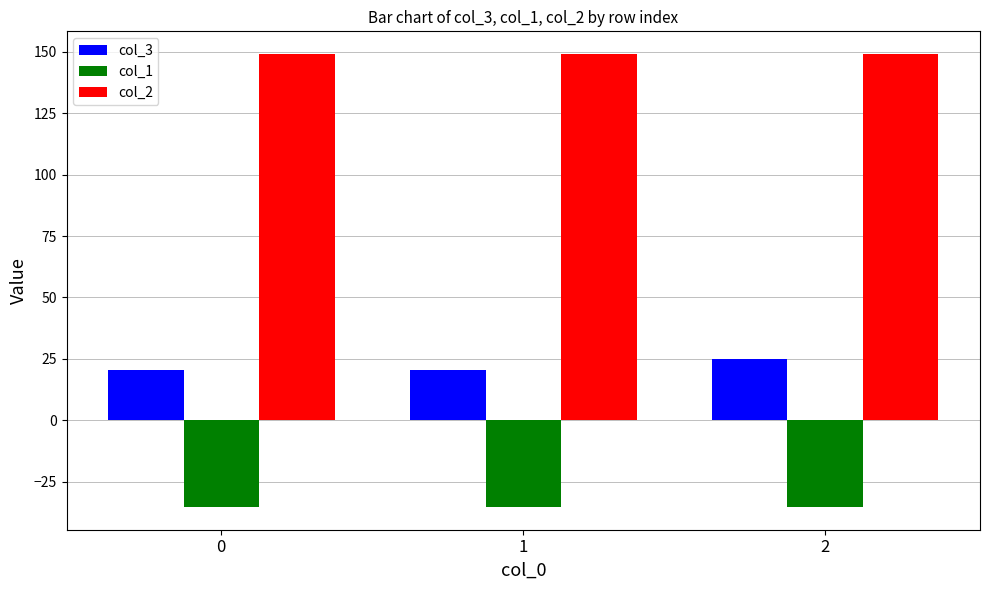

List the series in order of their overall mean, lowest first.

col_1, col_3, col_2